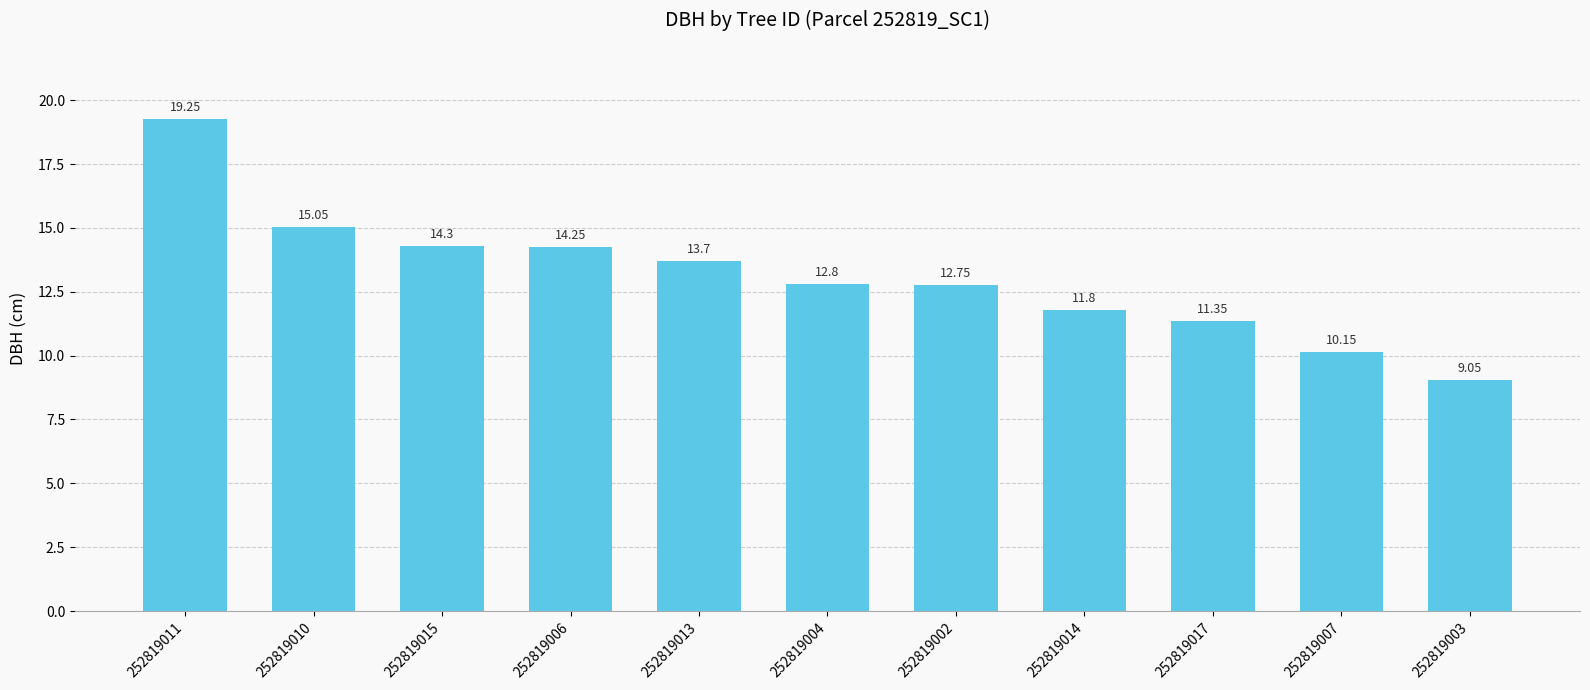

How many data points are above 12?

7